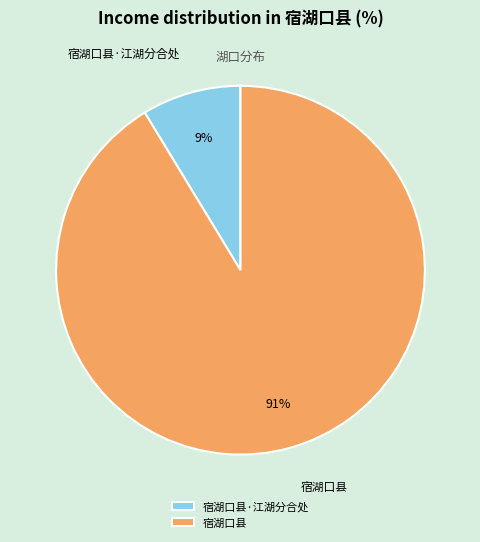

Which has a higher value, 宿湖口县 or 宿湖口县·江湖分合处?

宿湖口县